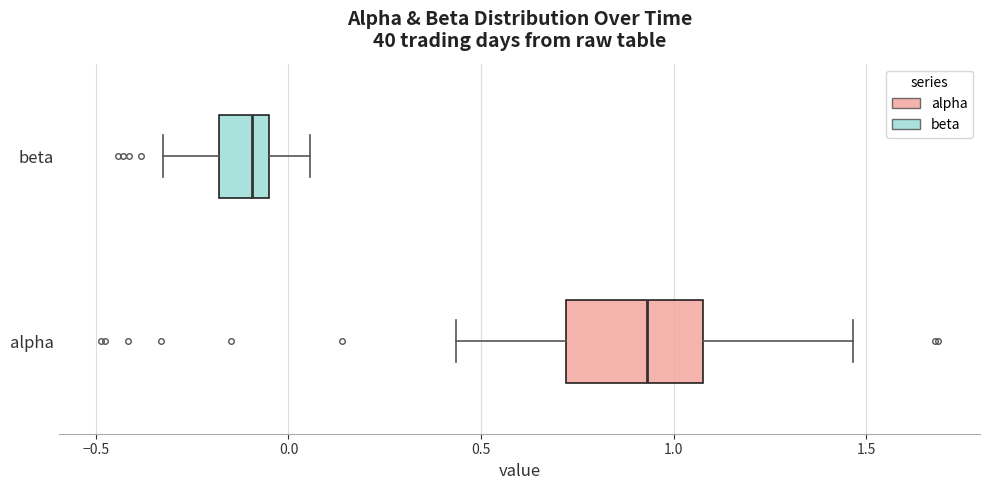

Reading bottom to top, transcribe this box plot: for each box, give where its median line is, the range the box spans, and where its two whiskers end, as read against the x-axis. The values are not printed on the chart, so give them approximately, as read against the axis.

alpha: median 0.95, box 0.70 to 1.10, whiskers 0.45 to 1.45
beta: median -0.10, box -0.20 to -0.05, whiskers -0.35 to 0.05